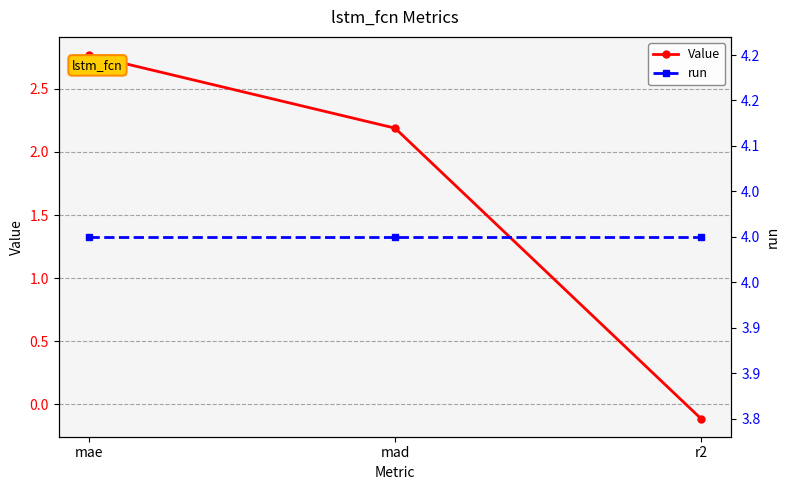

Rank the categories by Value value from lowest to highest.

r2, mad, mae